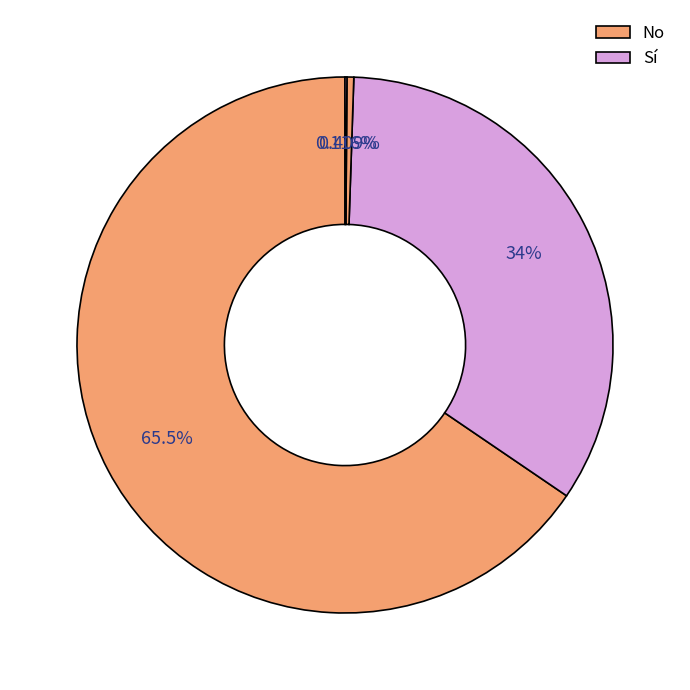

Count the number of slices in the pie.

4